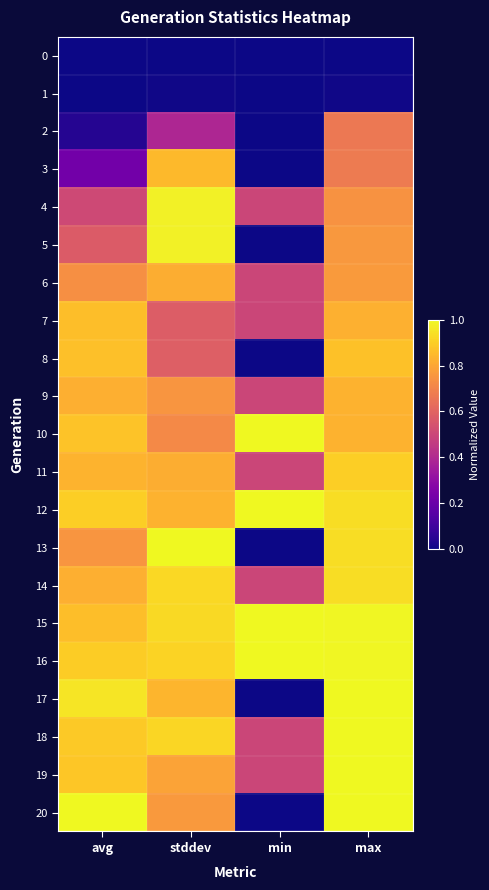

Reading left to right, extract all data points from this chart.

0: avg=0.0	stddev=0.0	min=0.0	max=0.0
1: avg=0.0	stddev=0.0	min=0.0	max=0.0
2: avg=0.0	stddev=0.4	min=0.0	max=0.7
3: avg=0.2	stddev=0.8	min=0.0	max=0.7
4: avg=0.5	stddev=1.0	min=0.5	max=0.7
5: avg=0.6	stddev=1.0	min=0.0	max=0.8
6: avg=0.7	stddev=0.8	min=0.5	max=0.8
7: avg=0.9	stddev=0.6	min=0.5	max=0.8
8: avg=0.9	stddev=0.6	min=0.0	max=0.9
9: avg=0.8	stddev=0.8	min=0.5	max=0.8
10: avg=0.9	stddev=0.7	min=1.0	max=0.8
11: avg=0.8	stddev=0.8	min=0.5	max=0.9
12: avg=0.9	stddev=0.8	min=1.0	max=0.9
13: avg=0.8	stddev=1.0	min=0.0	max=0.9
14: avg=0.8	stddev=0.9	min=0.5	max=0.9
15: avg=0.9	stddev=0.9	min=1.0	max=1.0
16: avg=0.9	stddev=0.9	min=1.0	max=1.0
17: avg=1.0	stddev=0.8	min=0.0	max=1.0
18: avg=0.9	stddev=0.9	min=0.5	max=1.0
19: avg=0.9	stddev=0.8	min=0.5	max=1.0
20: avg=1.0	stddev=0.8	min=0.0	max=1.0